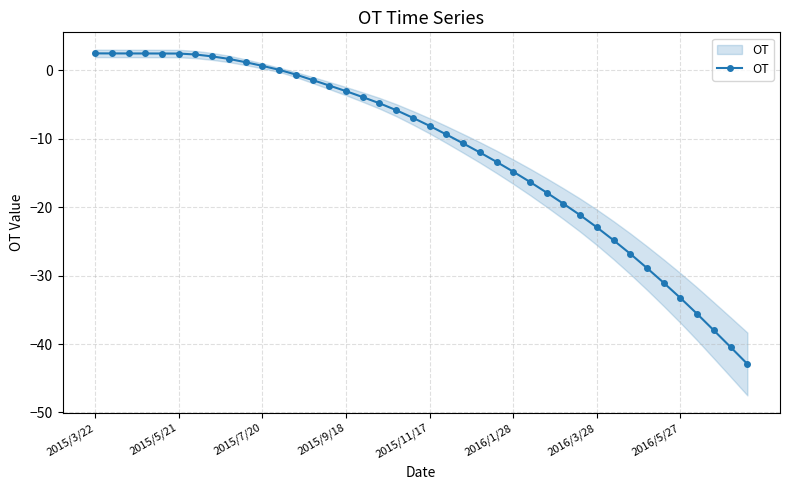

At which category does the chart reach its minimum across all series?

39